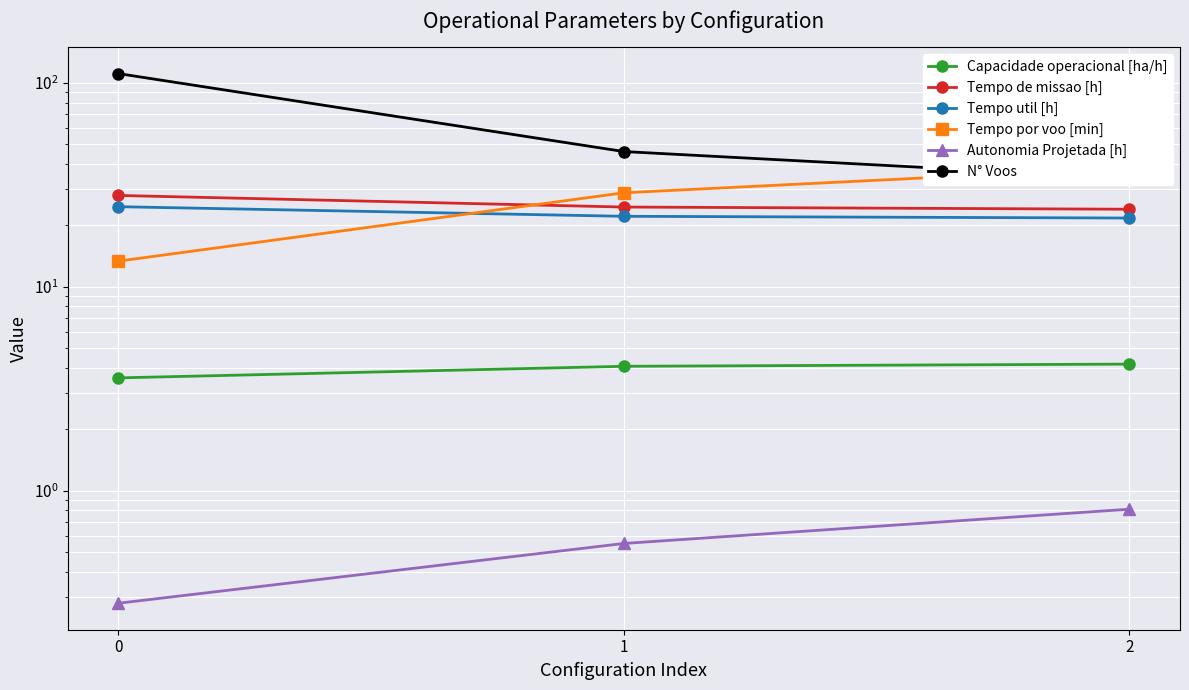

What is the average value of the Tempo de missao [h] series?

25.5